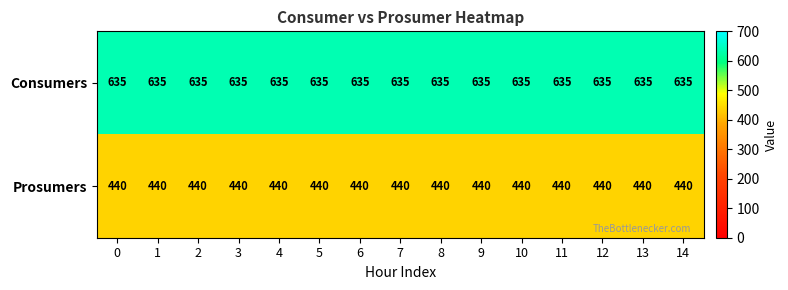

Is it true that Prosumers equals 440 at 9?

True